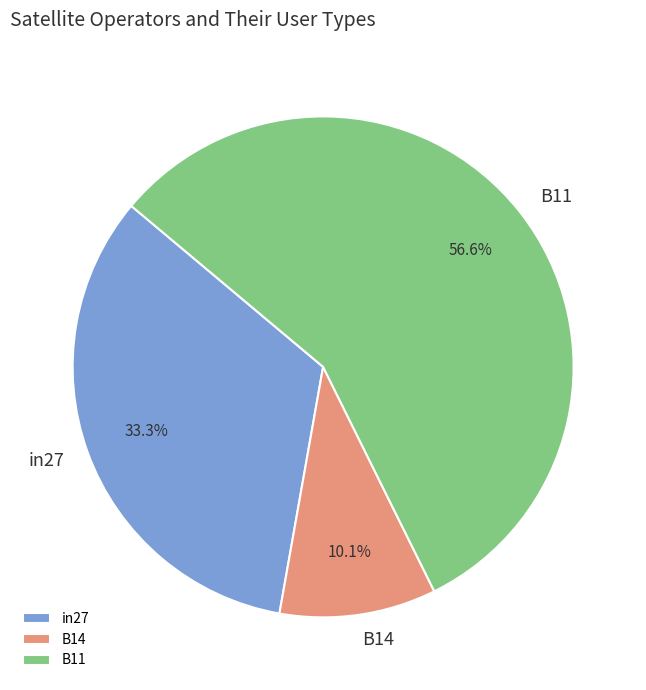

Which category has the biggest portion of the pie?

B11